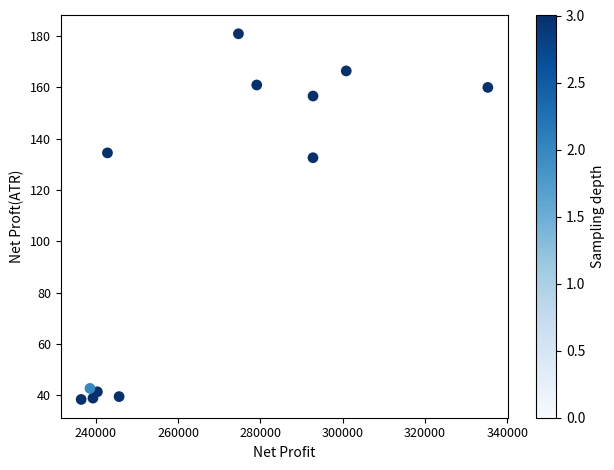

What Y value in the scatter plot is closest to 109?

132.5